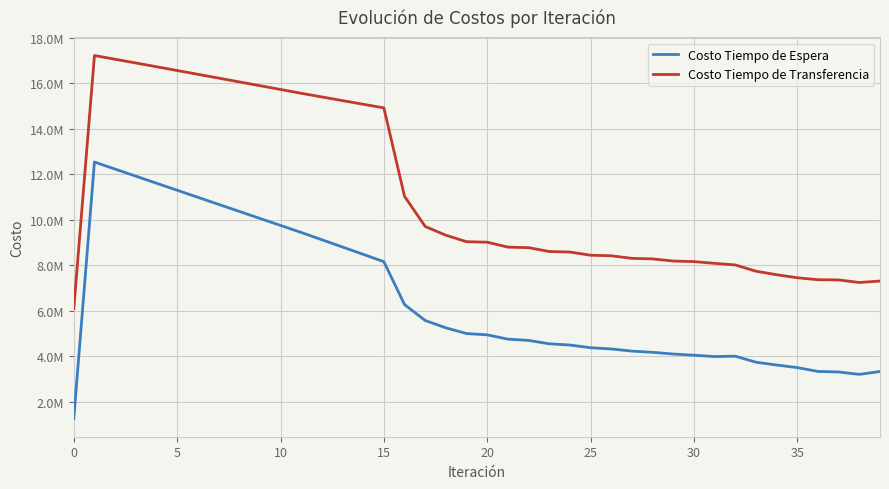

Does the chart display data point markers on the line(s)?

No